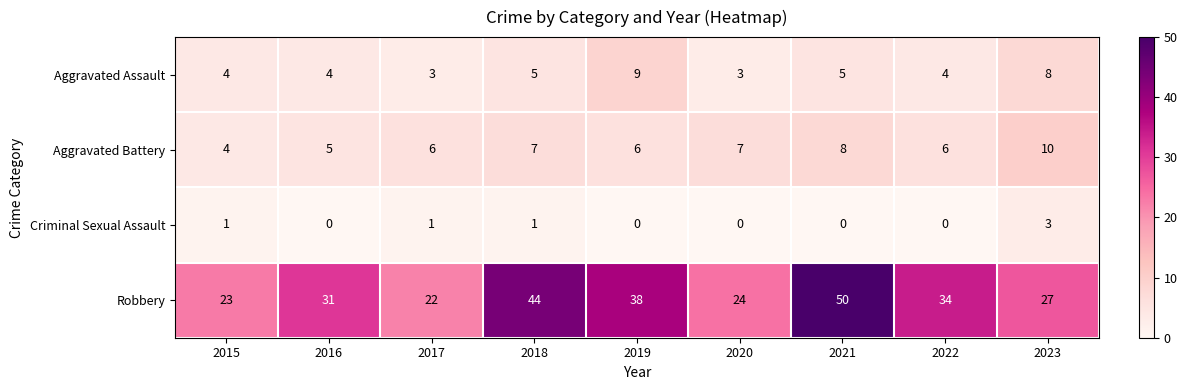

Which series has the largest total across all categories?

Robbery